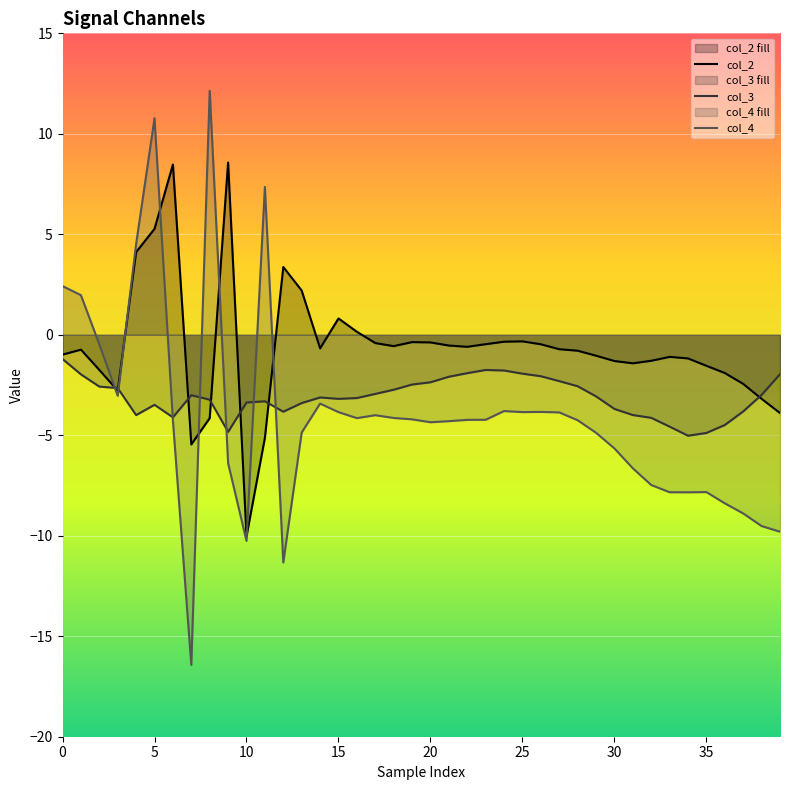

How many negative values does the col_2 series have?

32